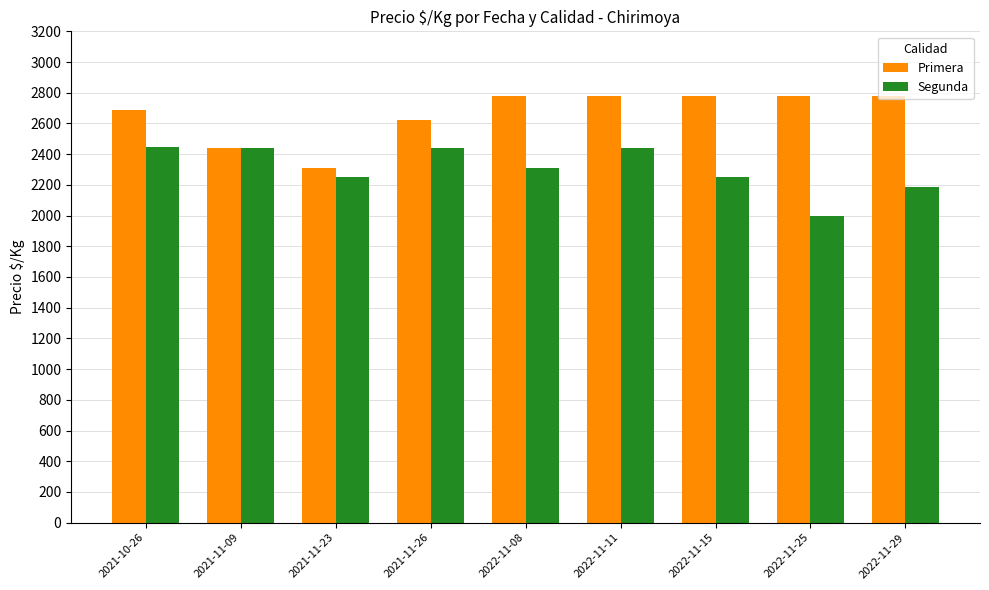

What is the sum of all Primera values?

23968